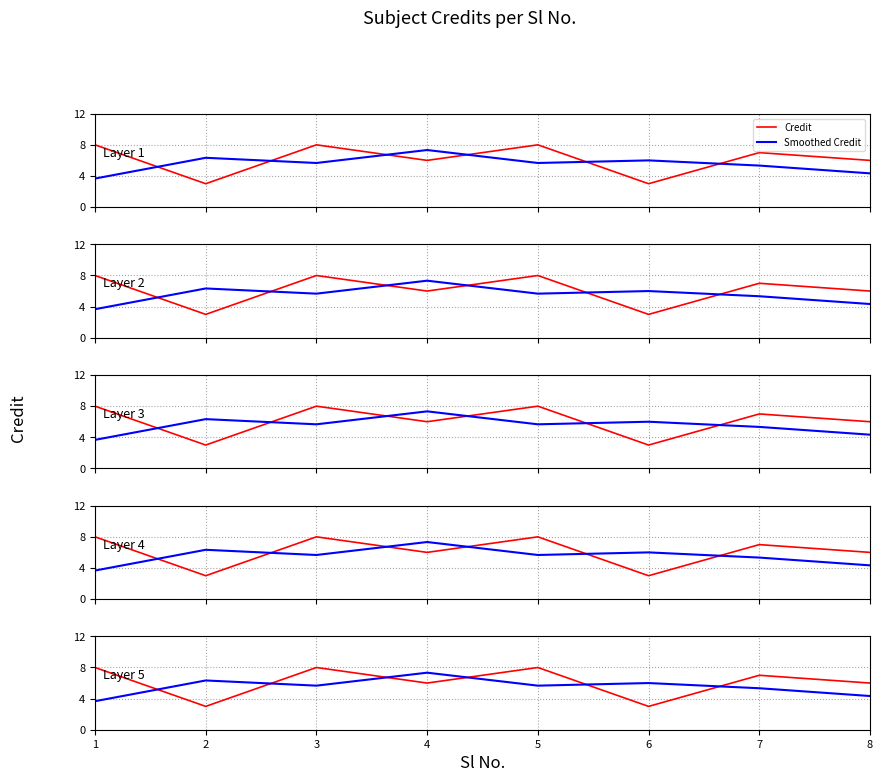

How many intersections are there between Credit and Smoothed Credit?

6